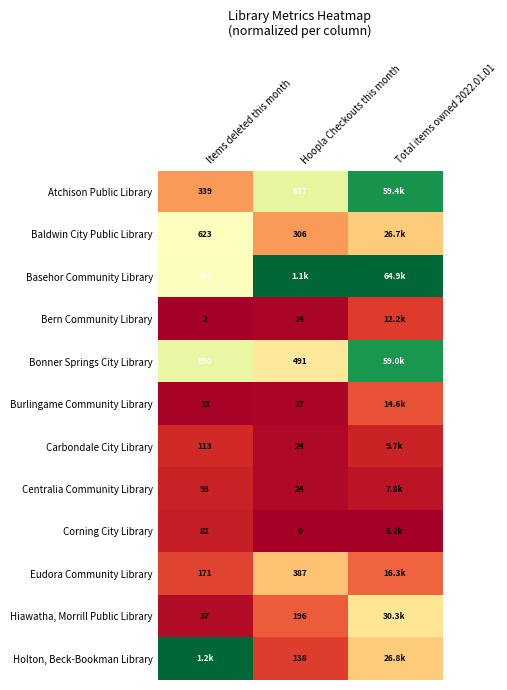

Is the value of Burlingame Community Library at Items deleted this month greater than the value of Baldwin City Public Library at Items deleted this month?

No